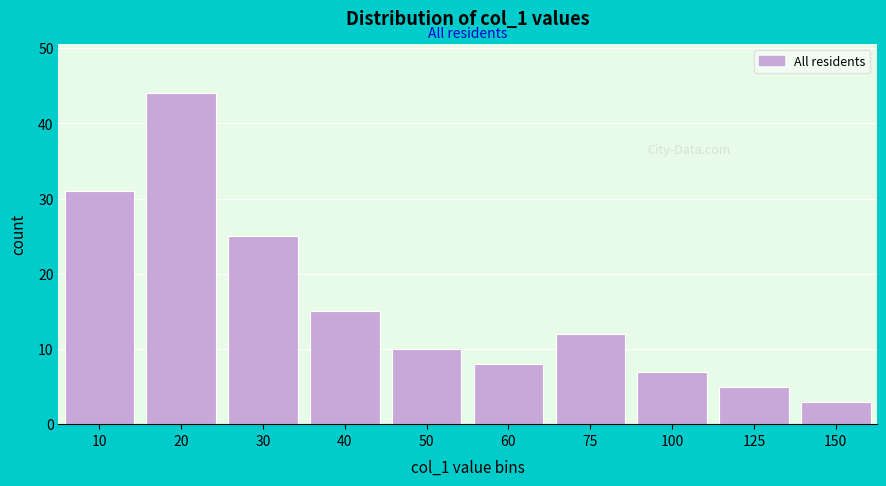

Reading right to left, transcribe all the data shown in this chart.

3	5	7	12	8	10	15	25	44	31